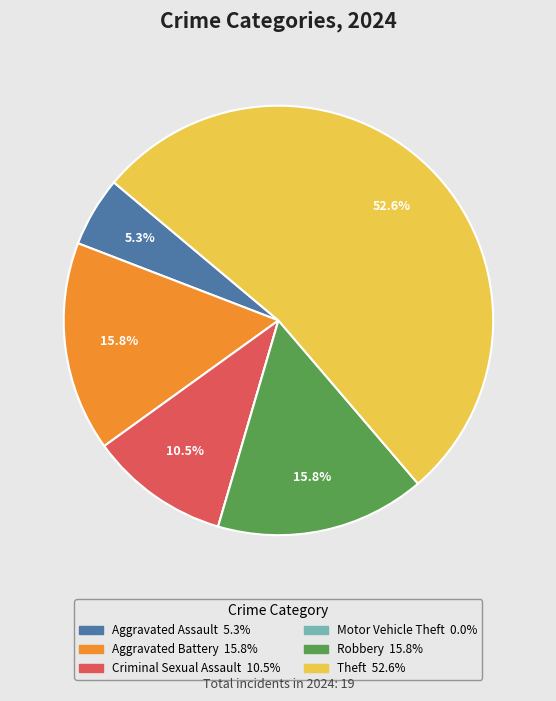

Is there any slice that represents more than half of the pie?

Yes